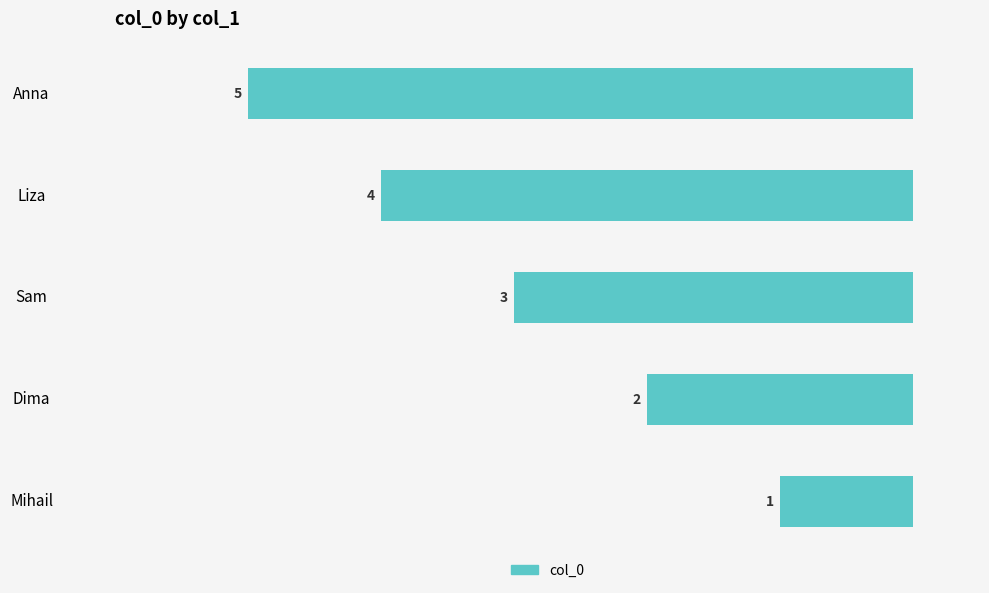

How many bars are there in total?

5